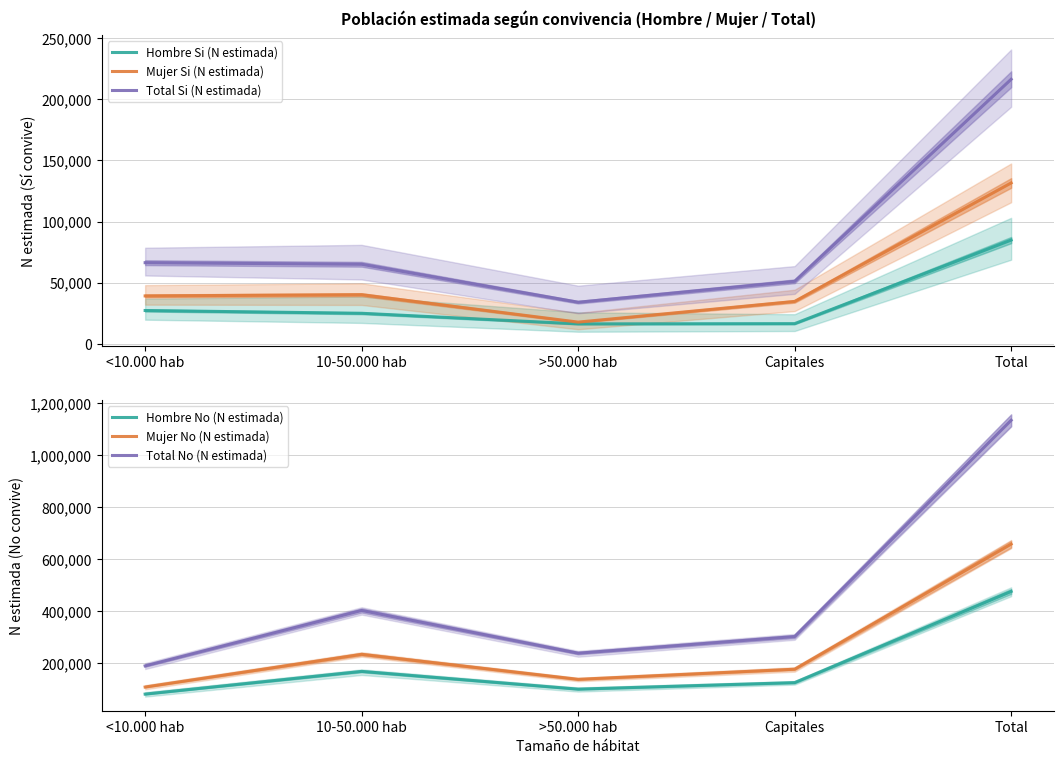

What is the label of the 5th point from the left?

Total